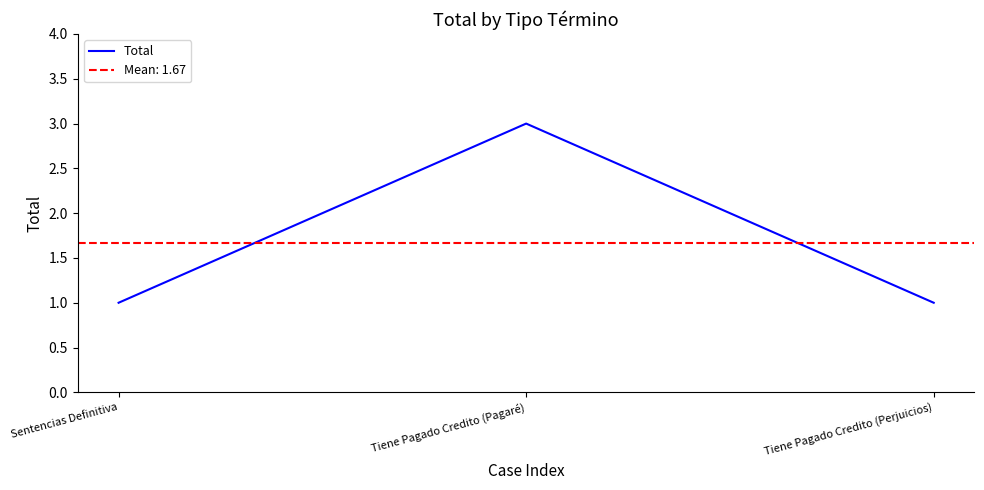

How many data points are above 1?

1